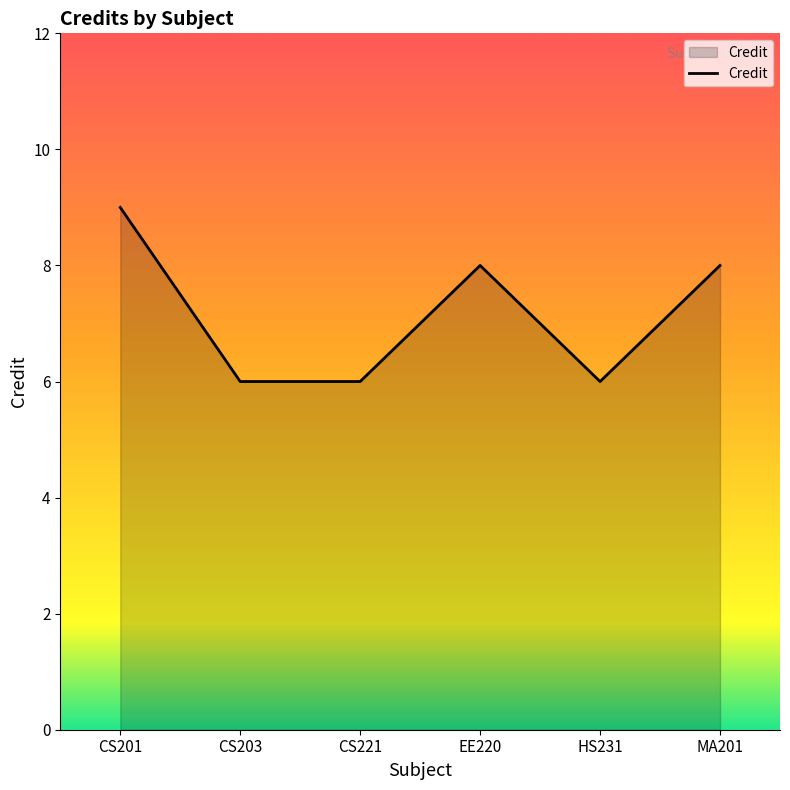

What is the smallest value displayed?

6